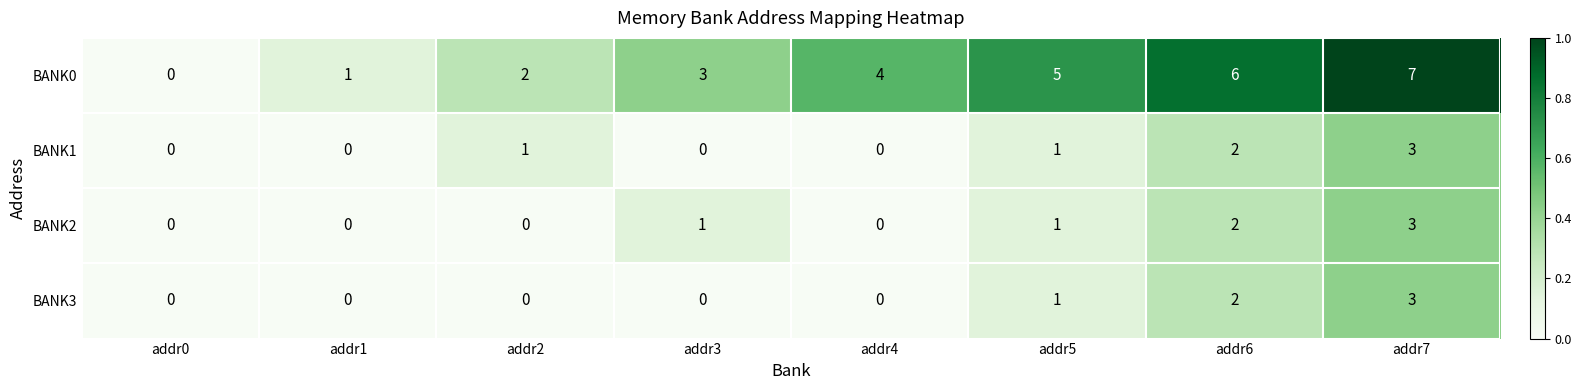

Count the BANK2 values in the range 0 to 2.

7